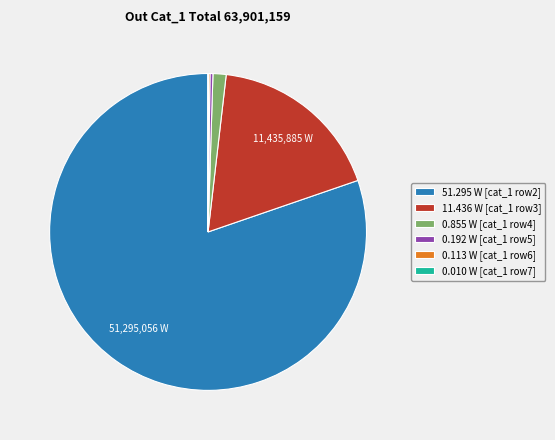

Which category has the biggest portion of the pie?

51.295 W [cat_1 row2]